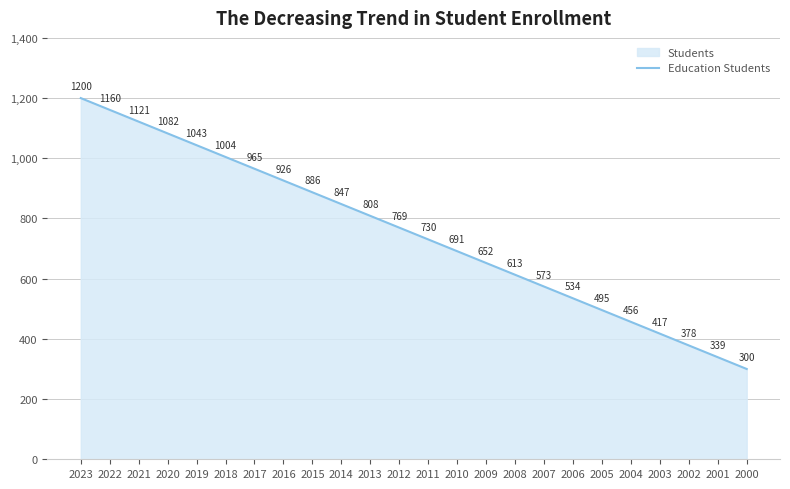

How many data points are less than 769?

12